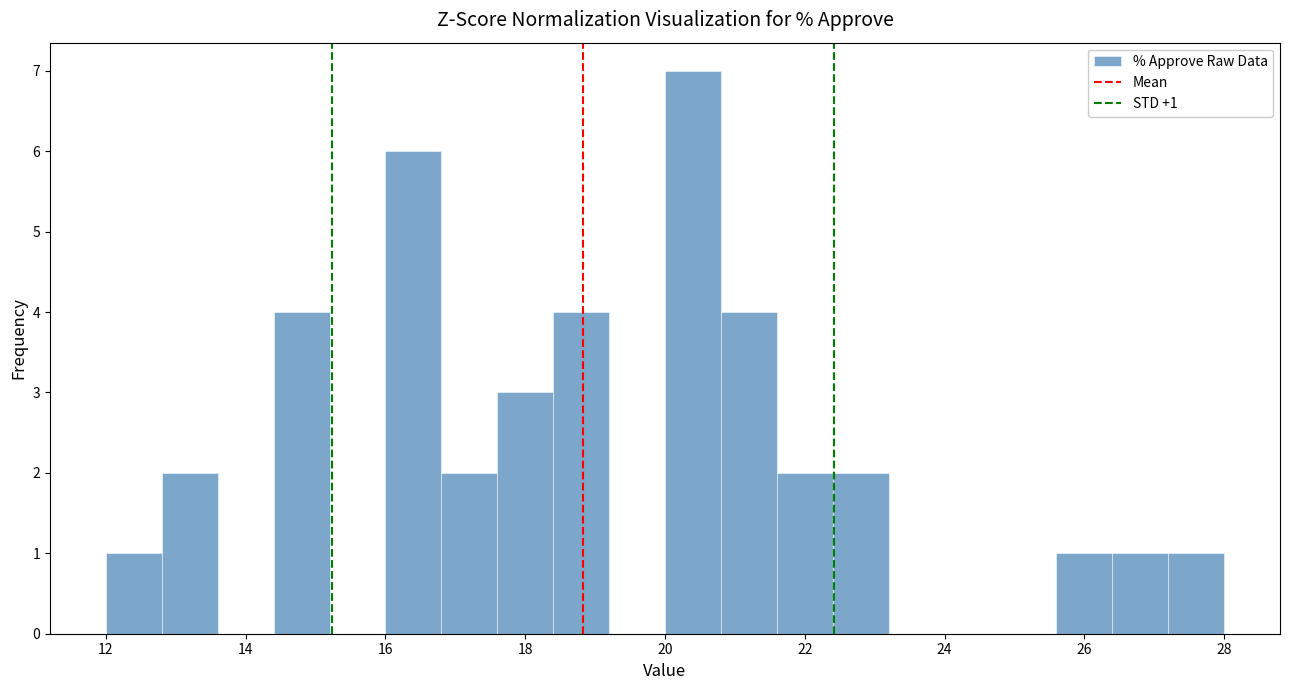

Over which range of the x-axis is the bar tallest?

20.0 to 20.8